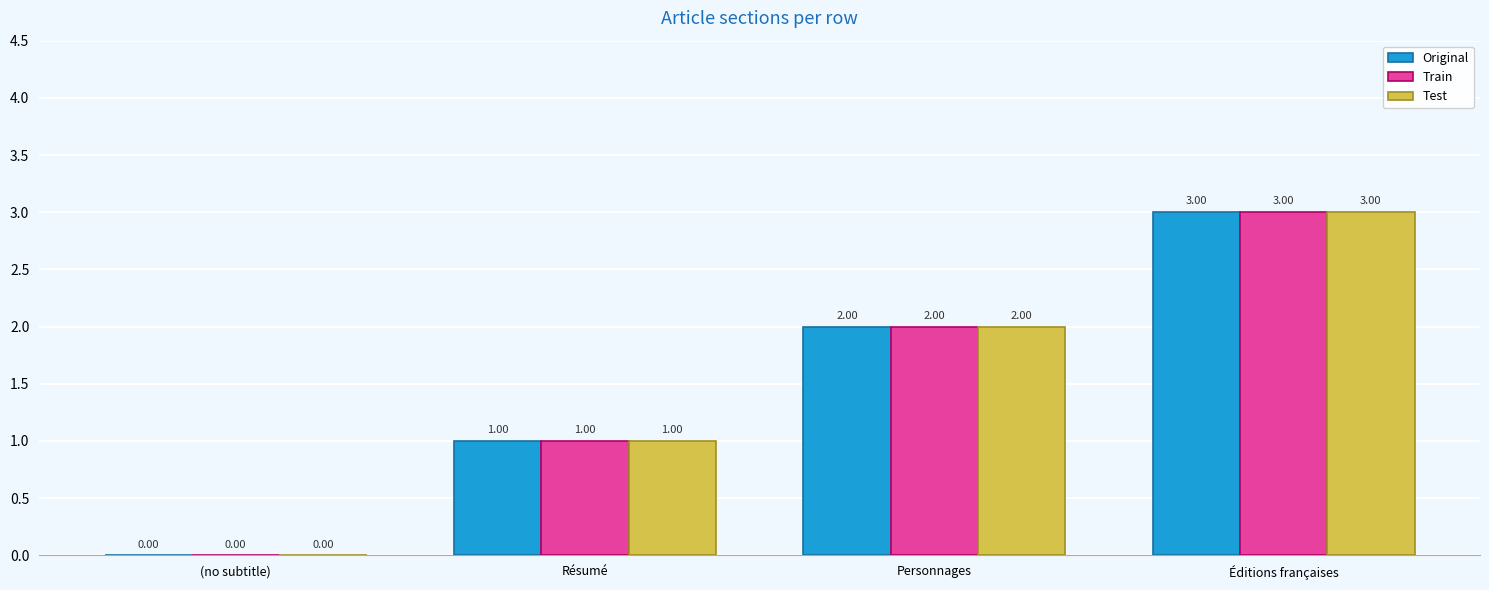

What is the total value across all series at Éditions françaises?

9